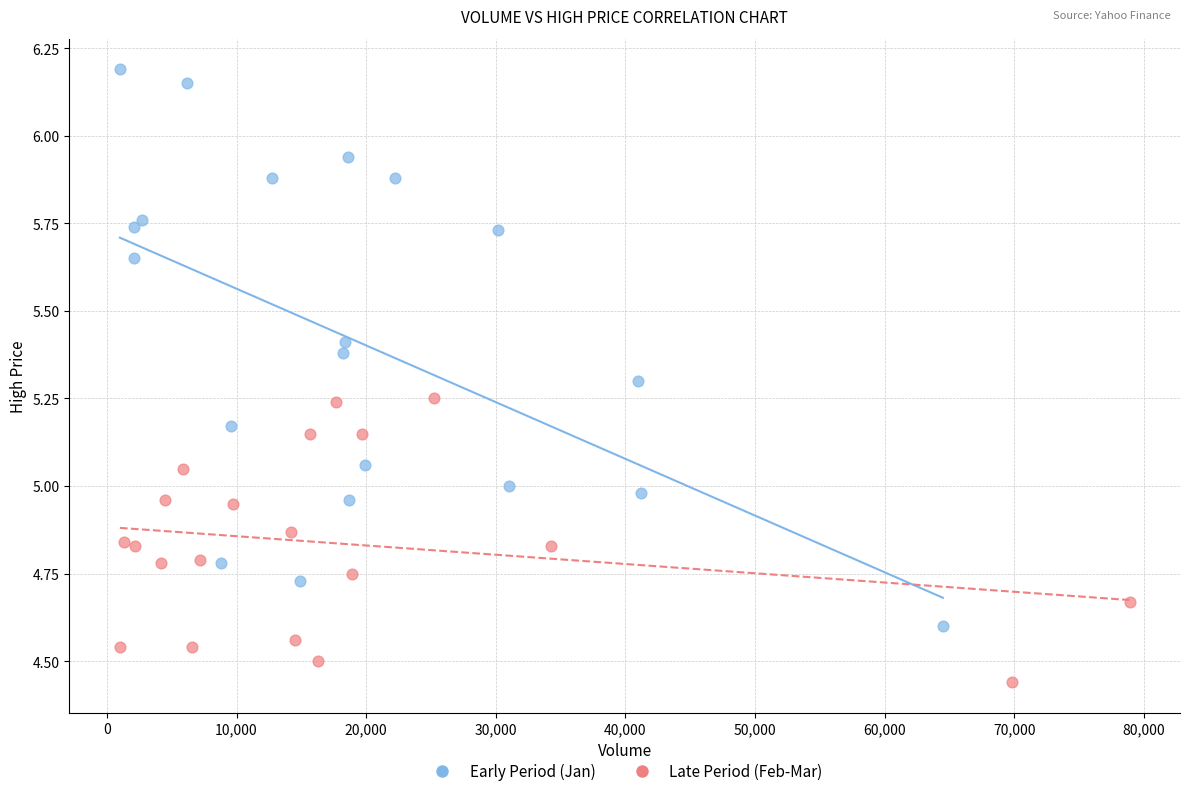

Which series reaches the minimum Y coordinate?

Late Period (Feb-Mar)